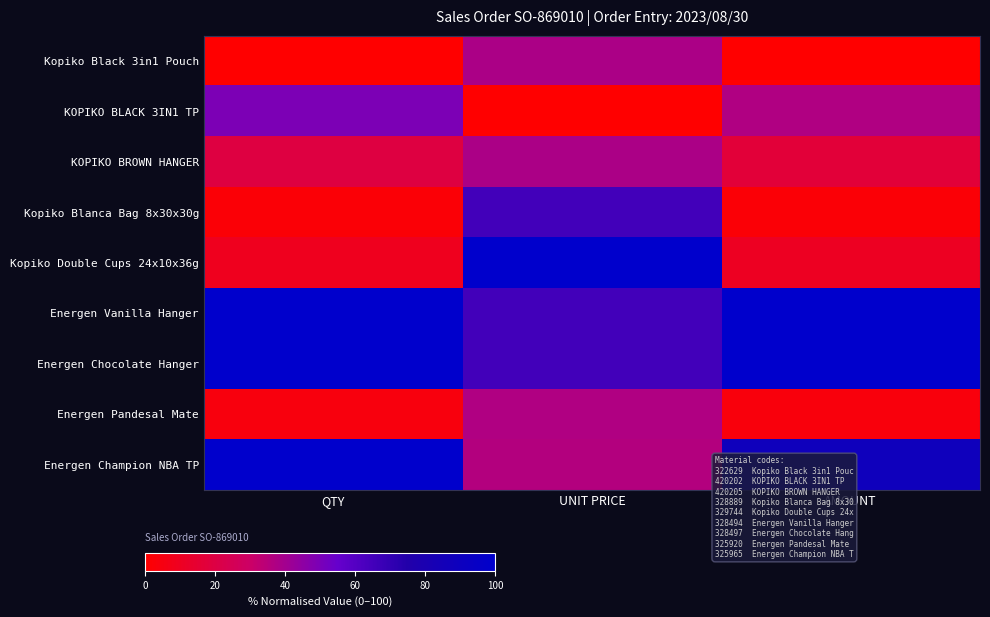

How many categories are shown in the chart?

3